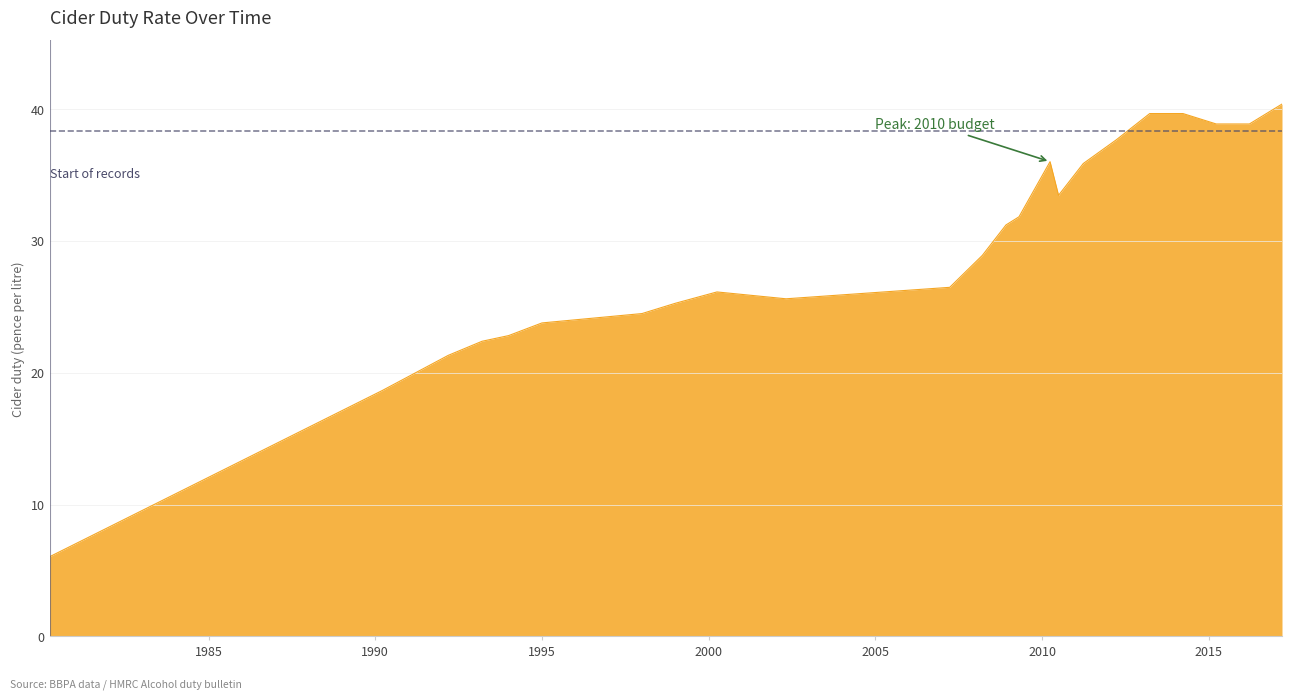

What is the difference between the maximum and minimum values?

34.3